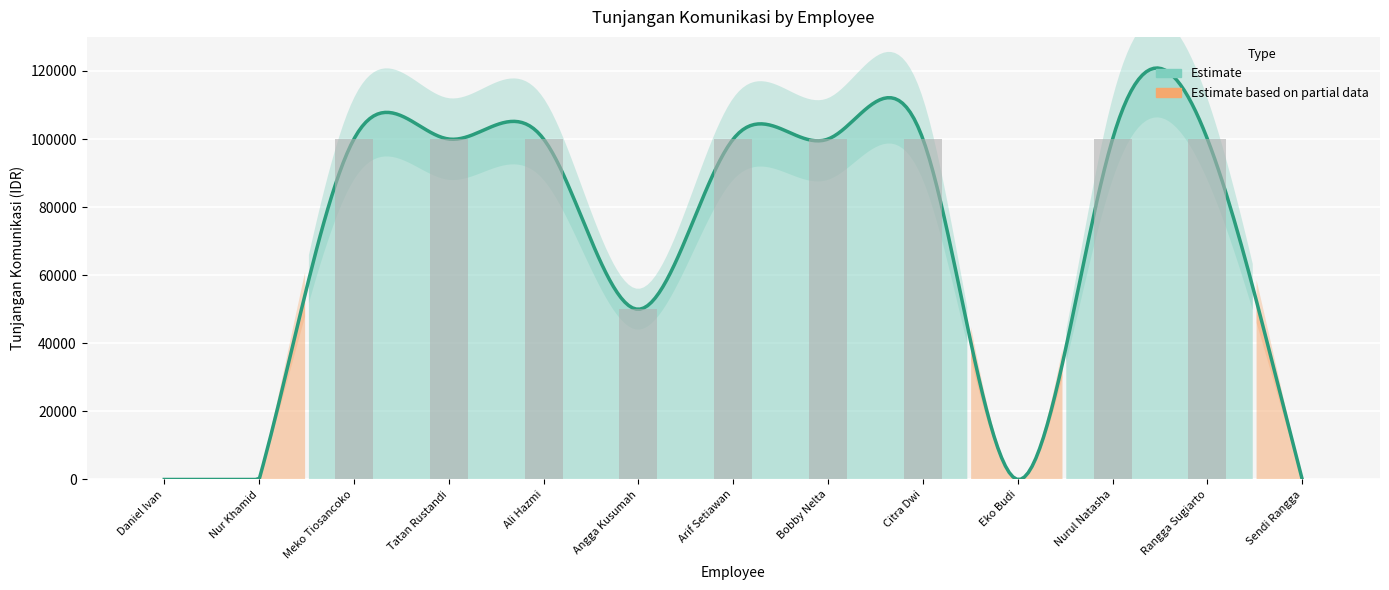

Reading left to right, transcribe all the data shown in this chart.

Daniel Ivan=0	Nur Khamid=0	Meko Tiosancoko=100000	Tatan Rustandi=100000	Ali Hazmi=100000	Angga Kusumah=50000	Arif Setiawan=100000	Bobby Nelta=100000	Citra Dwi=100000	Eko Budi=0	Nurul Natasha=100000	Rangga Sugiarto=100000	Sendi Rangga=0